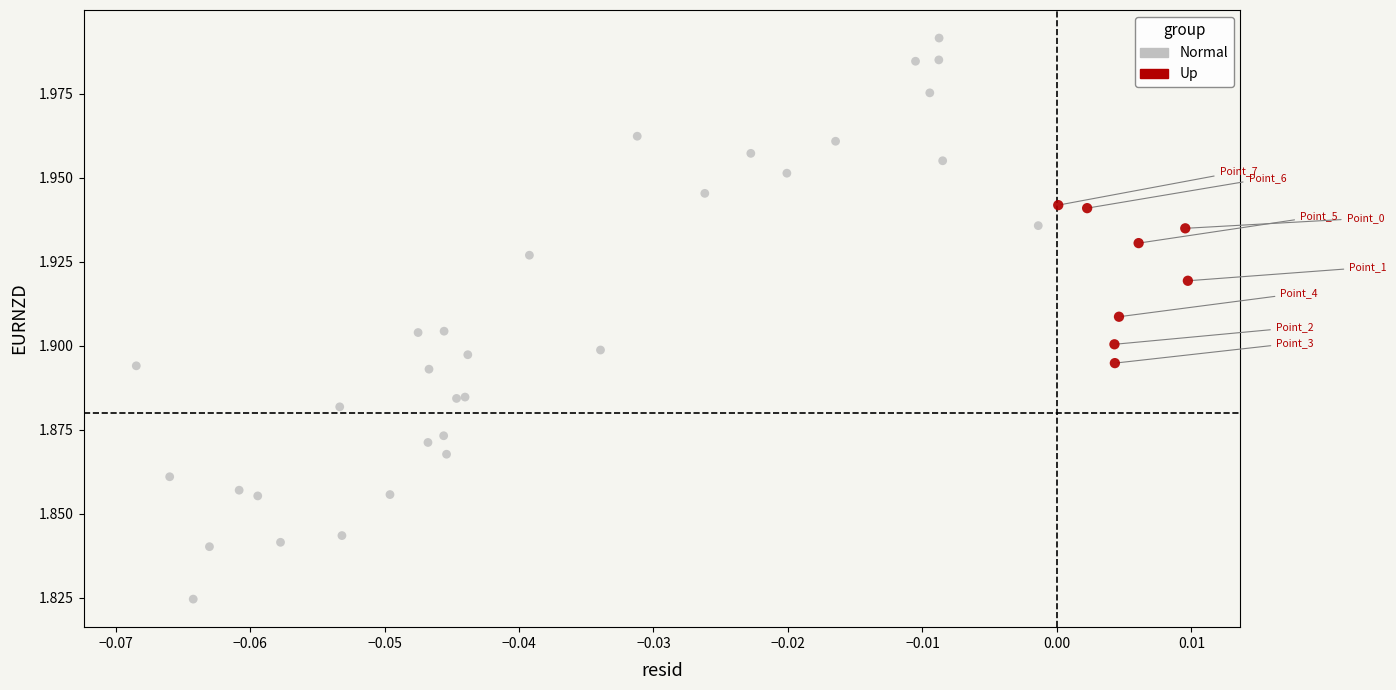

Which series contains the lowest Y value?

Normal